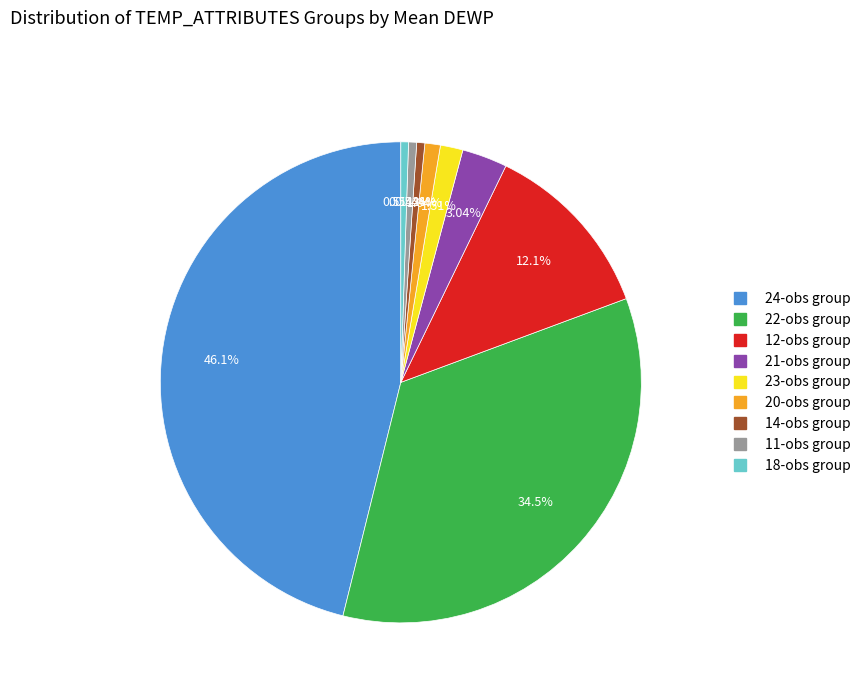

Is there any slice that represents more than half of the pie?

No